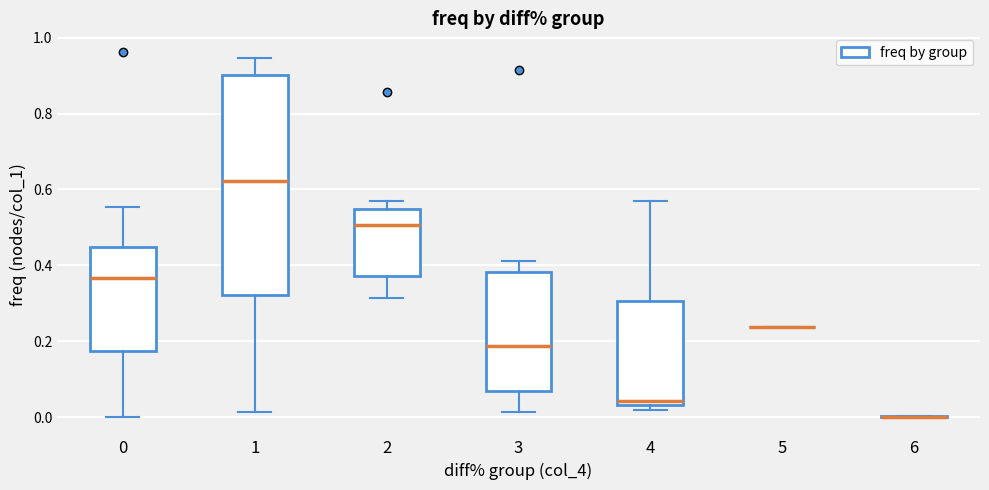

Reading left to right, transcribe this box plot: for each box, give where its median line is, the range the box spans, and where its two whiskers end, as read against the y-axis. The values are not printed on the chart, so give them approximately, as read against the axis.

0: median 0.36, box 0.18 to 0.44, whiskers 0.00 to 0.56
1: median 0.62, box 0.32 to 0.90, whiskers 0.02 to 0.94
2: median 0.50, box 0.38 to 0.54, whiskers 0.32 to 0.56
3: median 0.18, box 0.06 to 0.38, whiskers 0.02 to 0.42
4: median 0.04 (just above the box's lower edge), box 0.04 to 0.30, whiskers 0.02 to 0.58
5: box collapsed to a line at 0.24, whiskers 0.24 to 0.24
6: box collapsed to a line at 0.00, whiskers 0.00 to 0.00